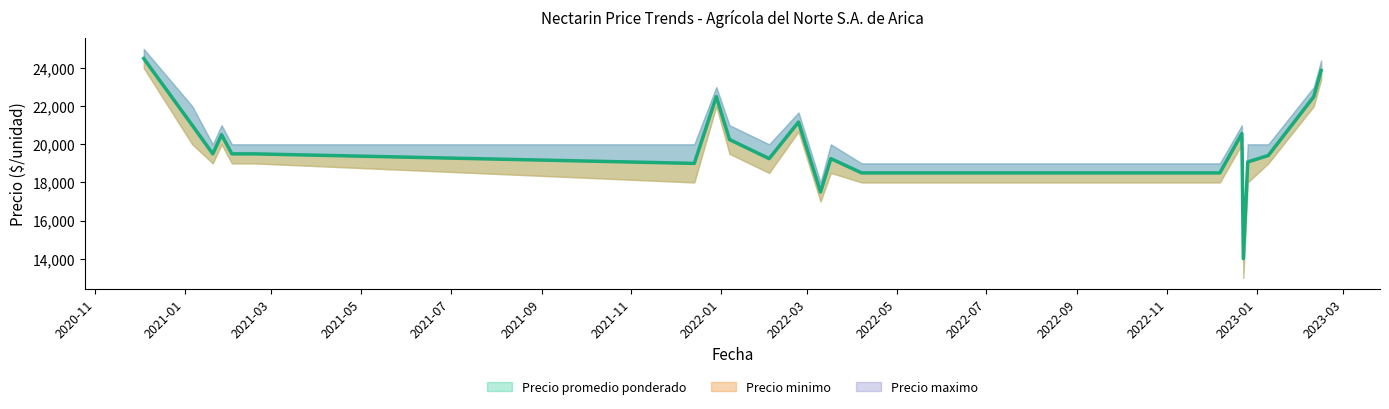

Read the Precio minimo value at 2021-01-06.

20000